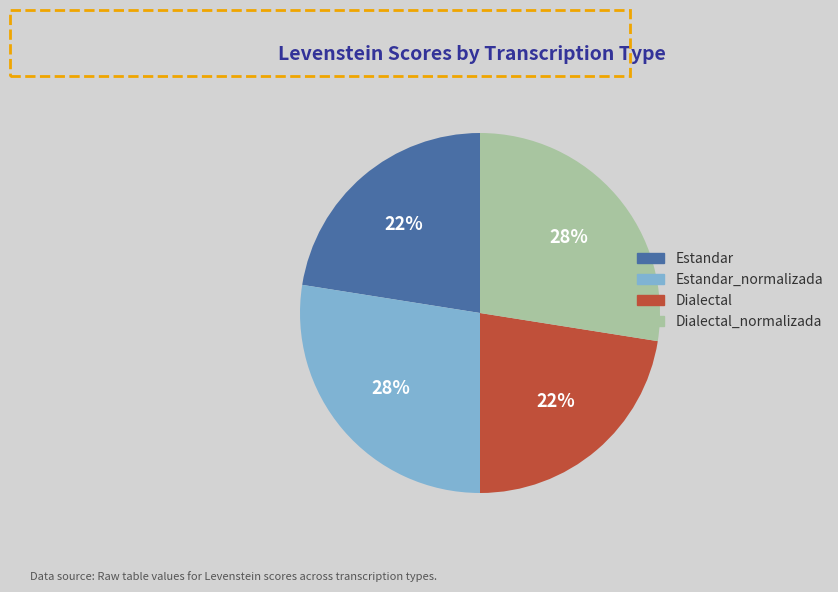

What is the ratio of the value at Dialectal to the value at Estandar_normalizada?

0.8